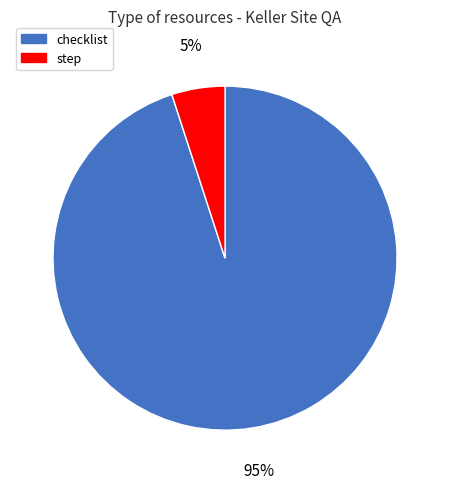

Which category has the biggest portion of the pie?

checklist